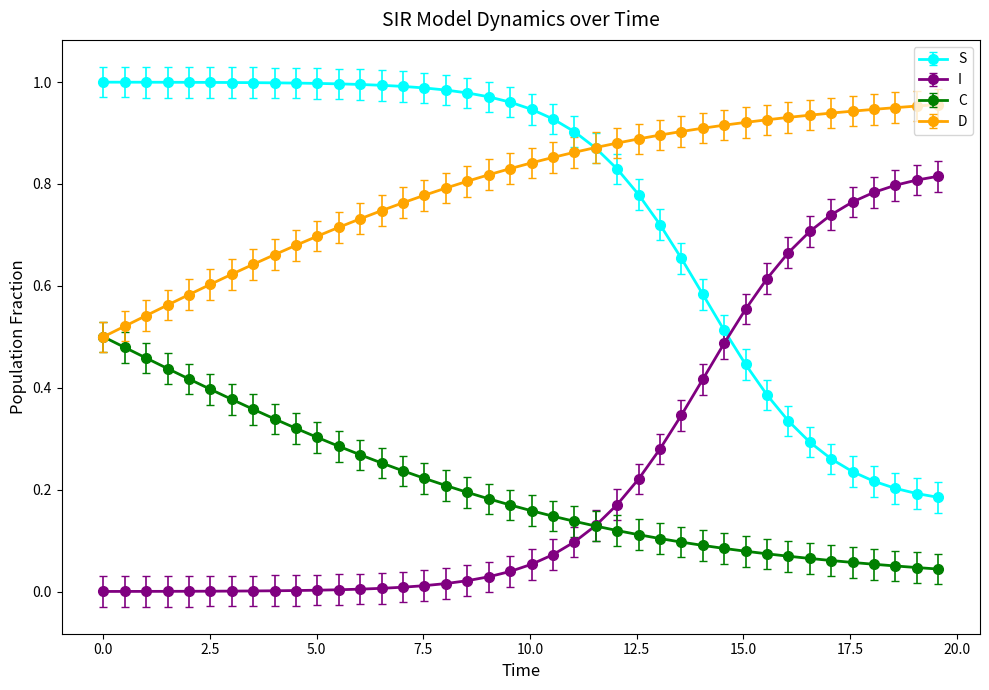

True or false: S and C intersect in this chart.

False